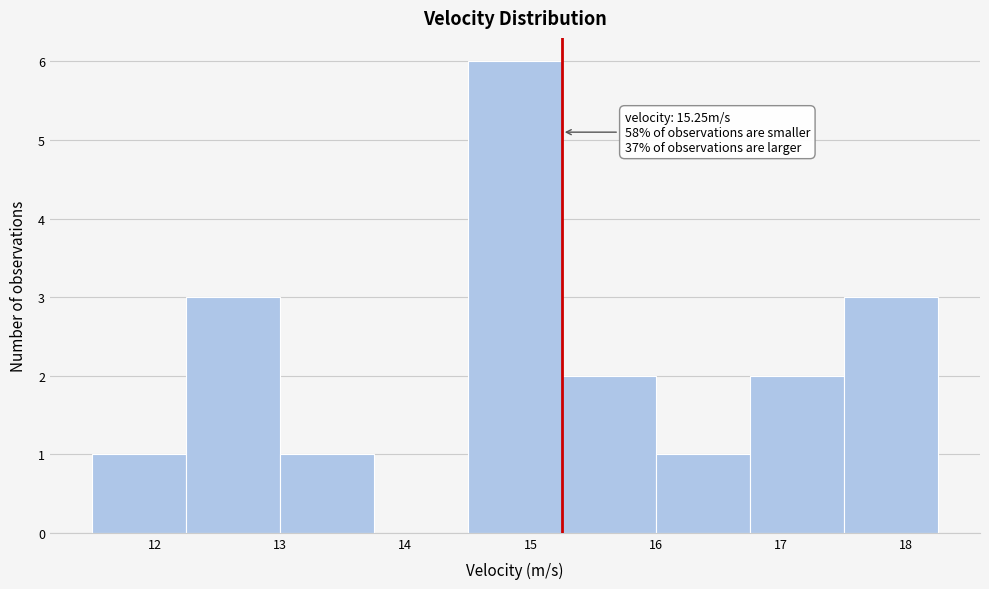

Over which range of the x-axis is the bar tallest?

14.50 to 15.25